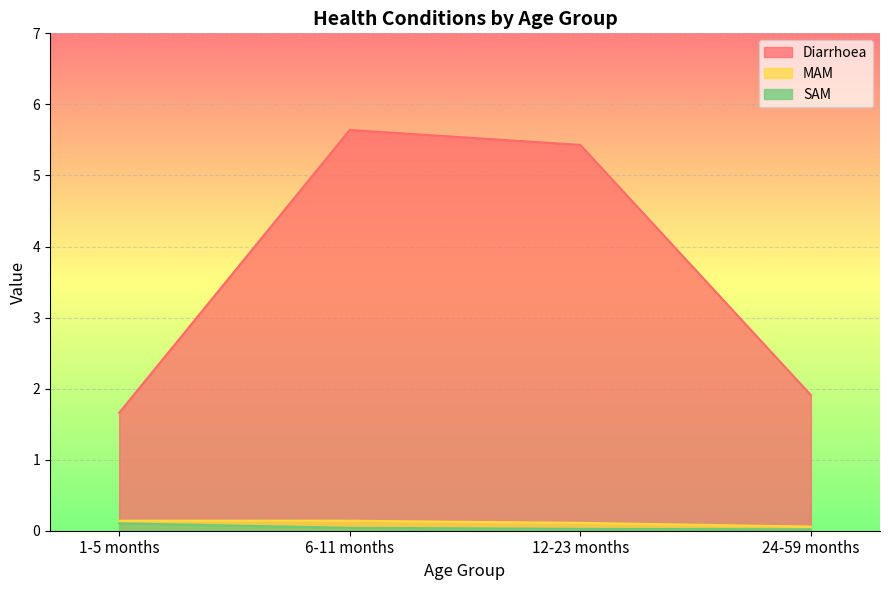

Is it true that SAM equals 0.0 at 12-23 months?

True